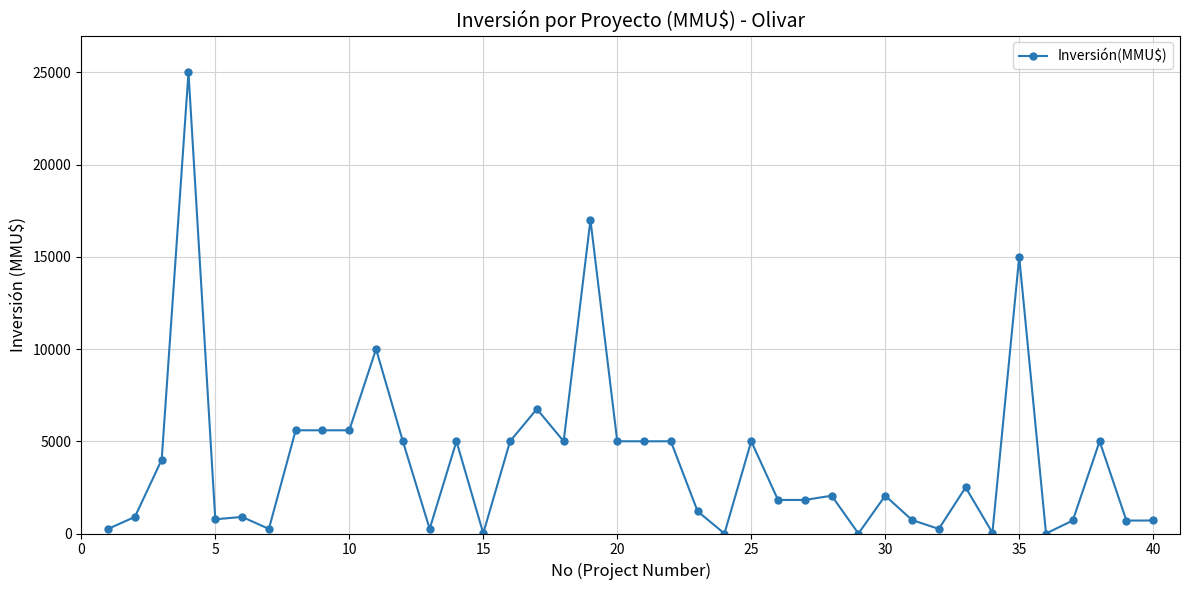

What is the sum of all values?

157438